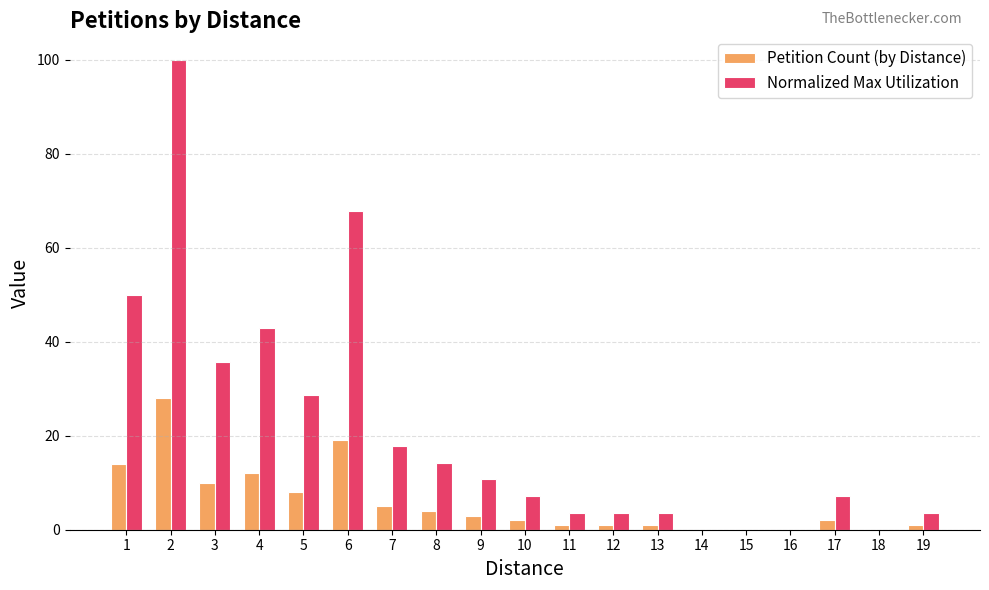

What is the average value of the Normalized Max Utilization series?

20.9